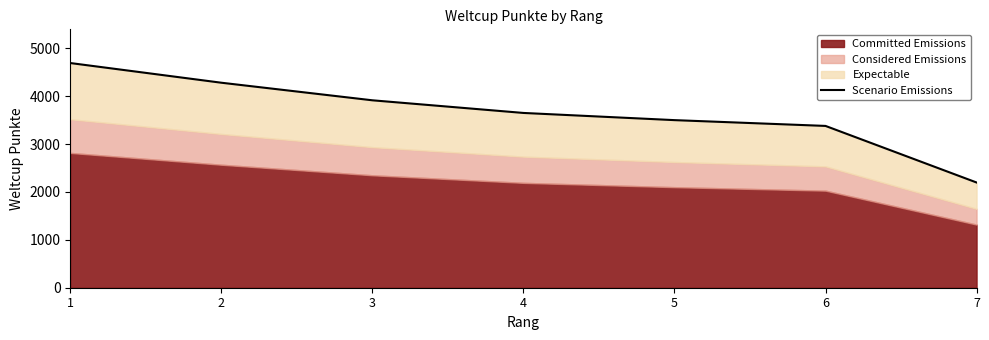

Approximately how many times larger is the value at 2 compared to 1?

0.9